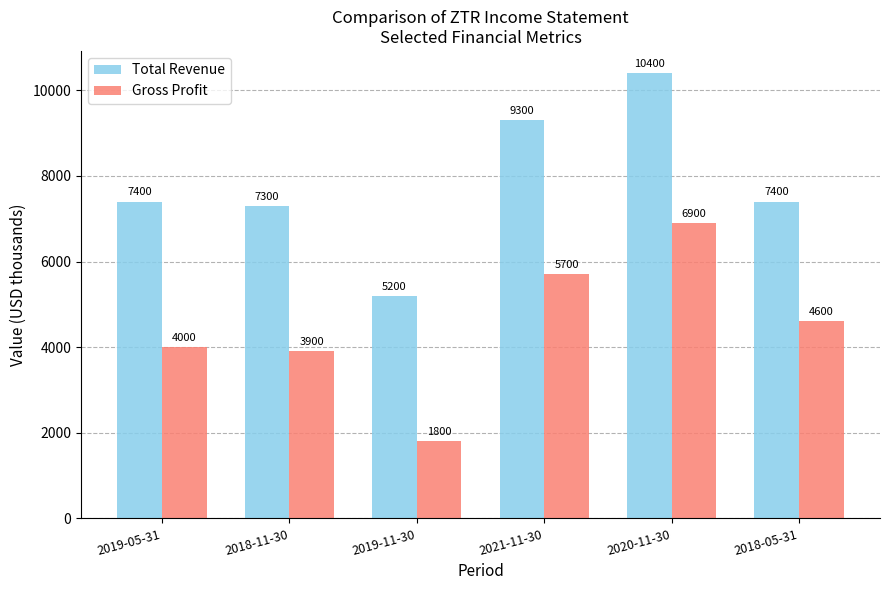

Does the chart contain any negative values?

No